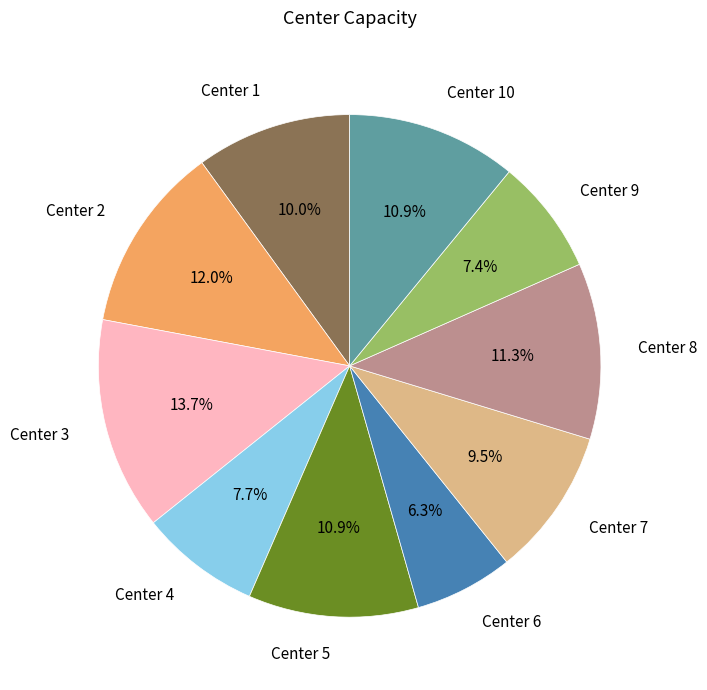

What percentage is the Center 3 slice, to the nearest percent?

14%